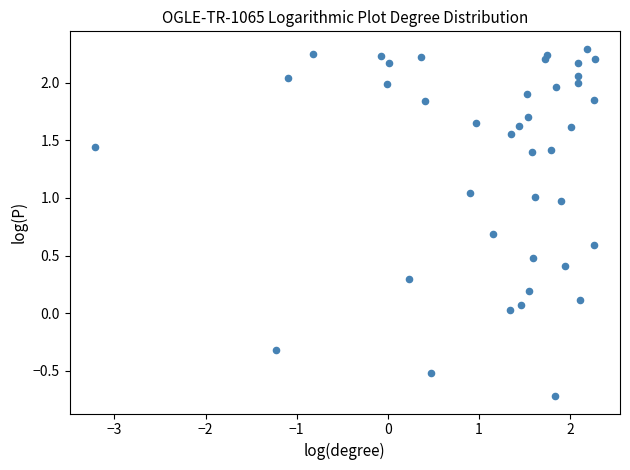

What is the range of X values (max minus min)?

5.5